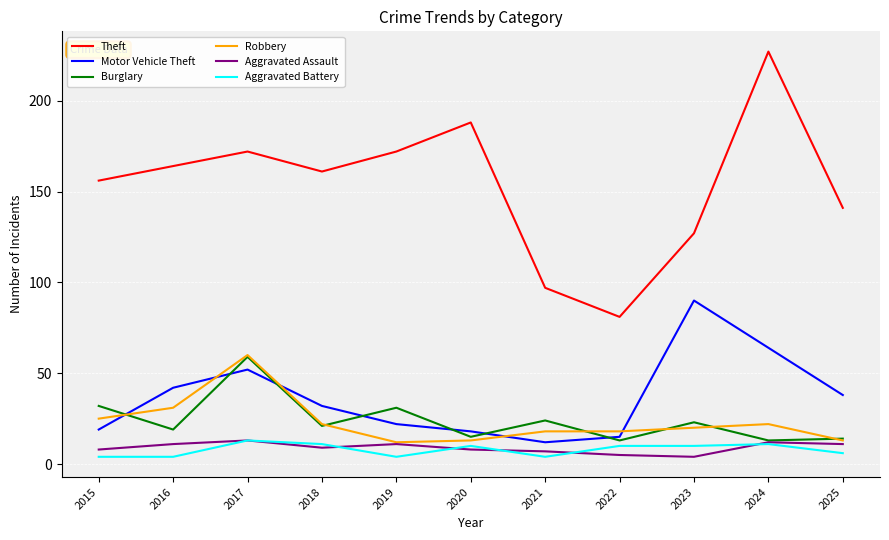

Is it true that Robbery equals 60 at 2017?

True